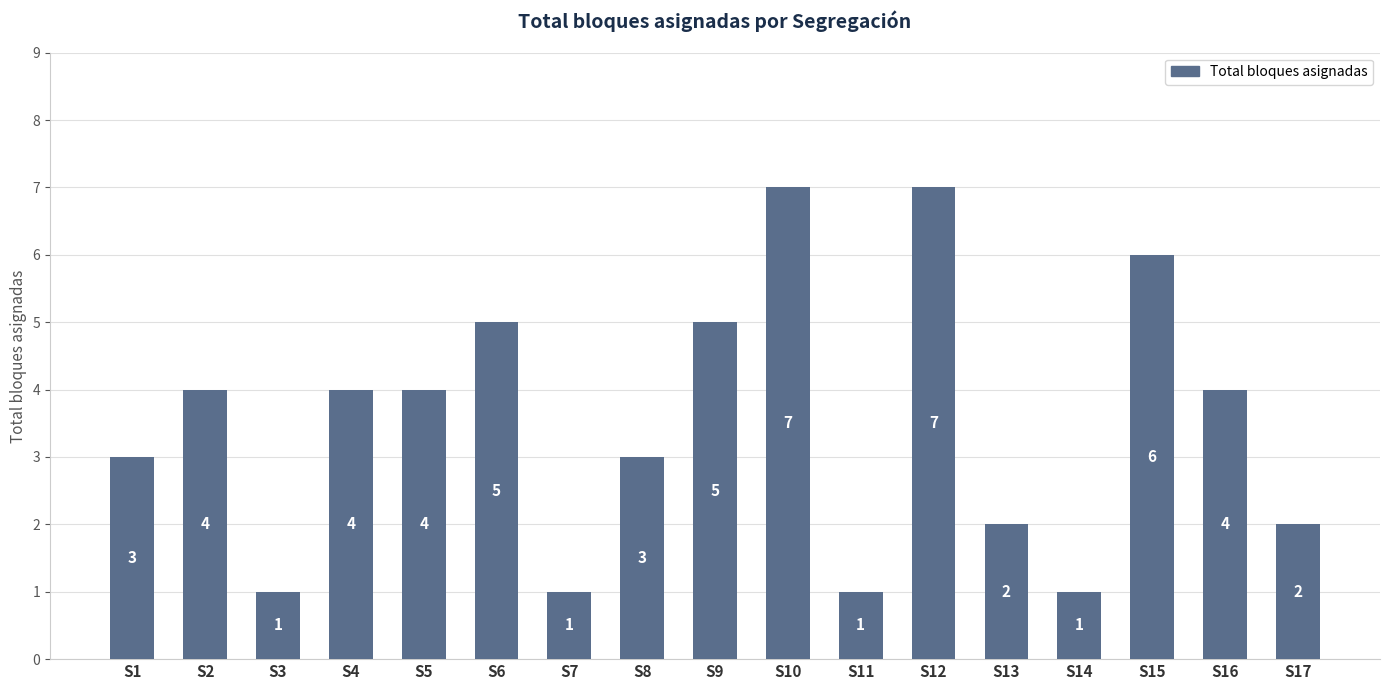

What is the difference between the maximum and second lowest values?

6